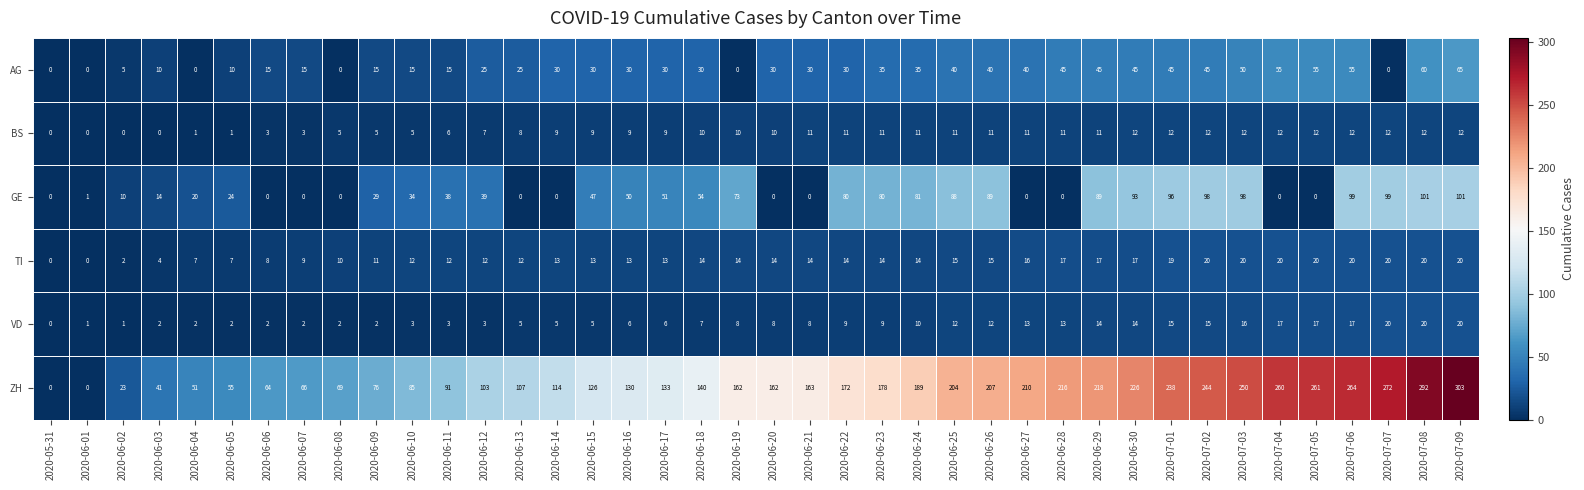

Which label corresponds to the largest value in the chart?

2020-07-09